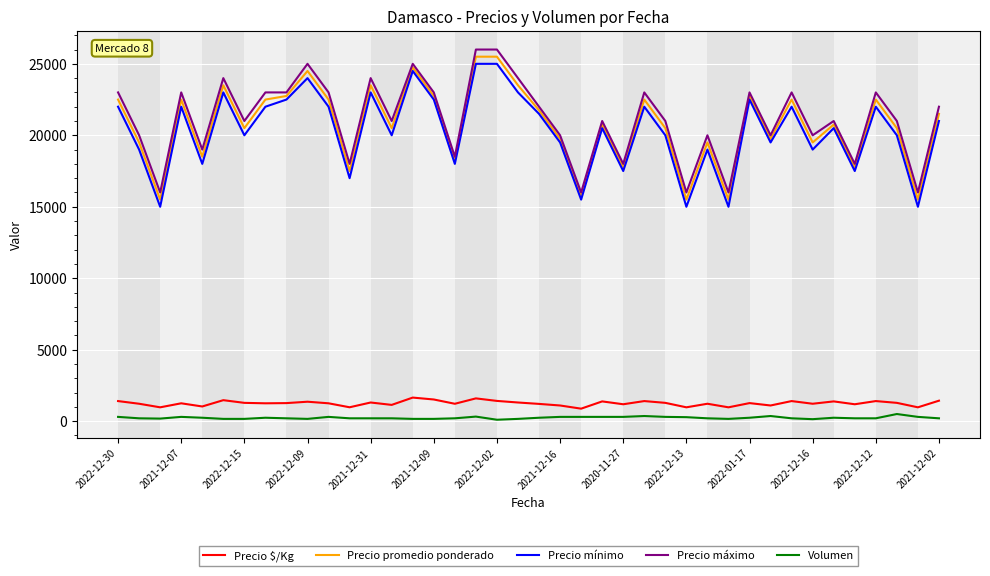

True or false: Precio promedio ponderado and Volumen intersect in this chart.

False